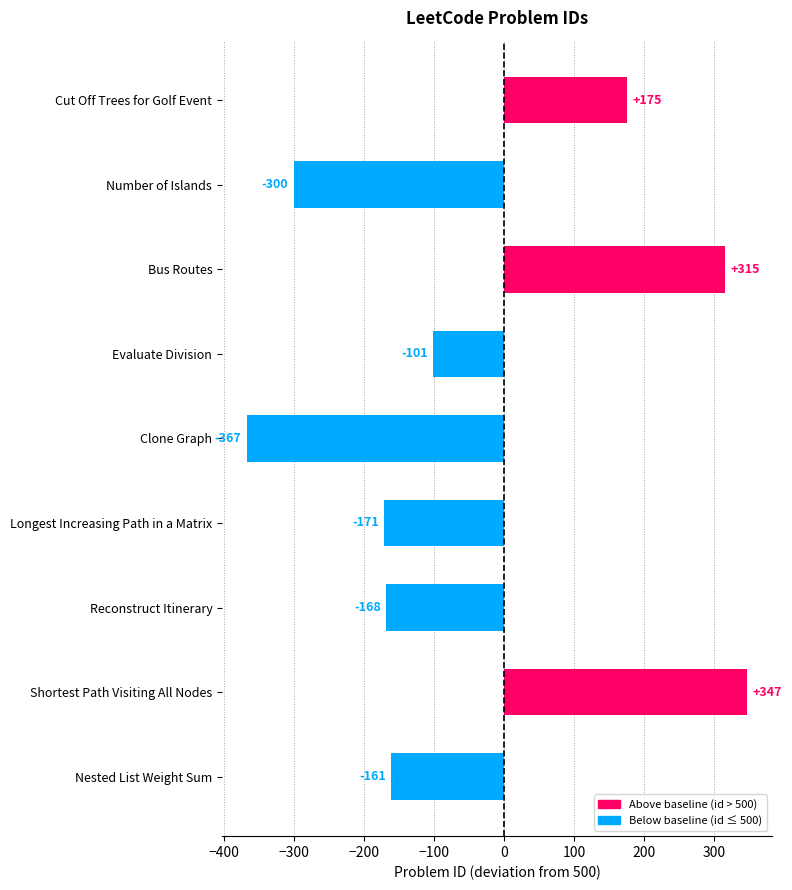

True or false: the data shows 347 at Shortest Path Visiting All Nodes.

True